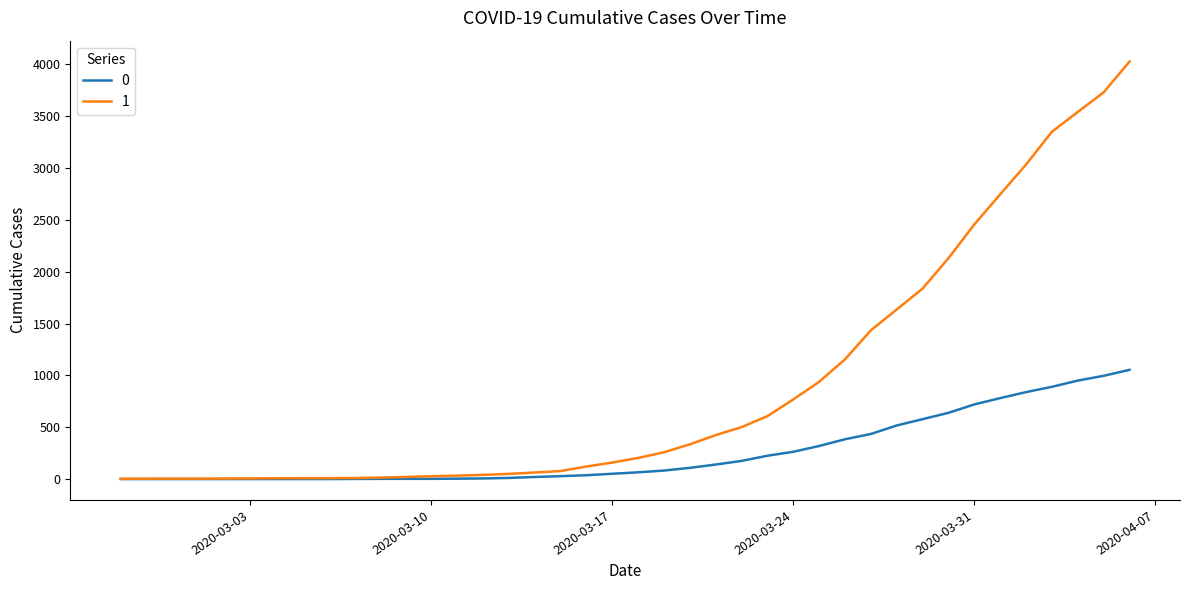

Rank the series by their maximum value, from lowest to highest.

0, 1